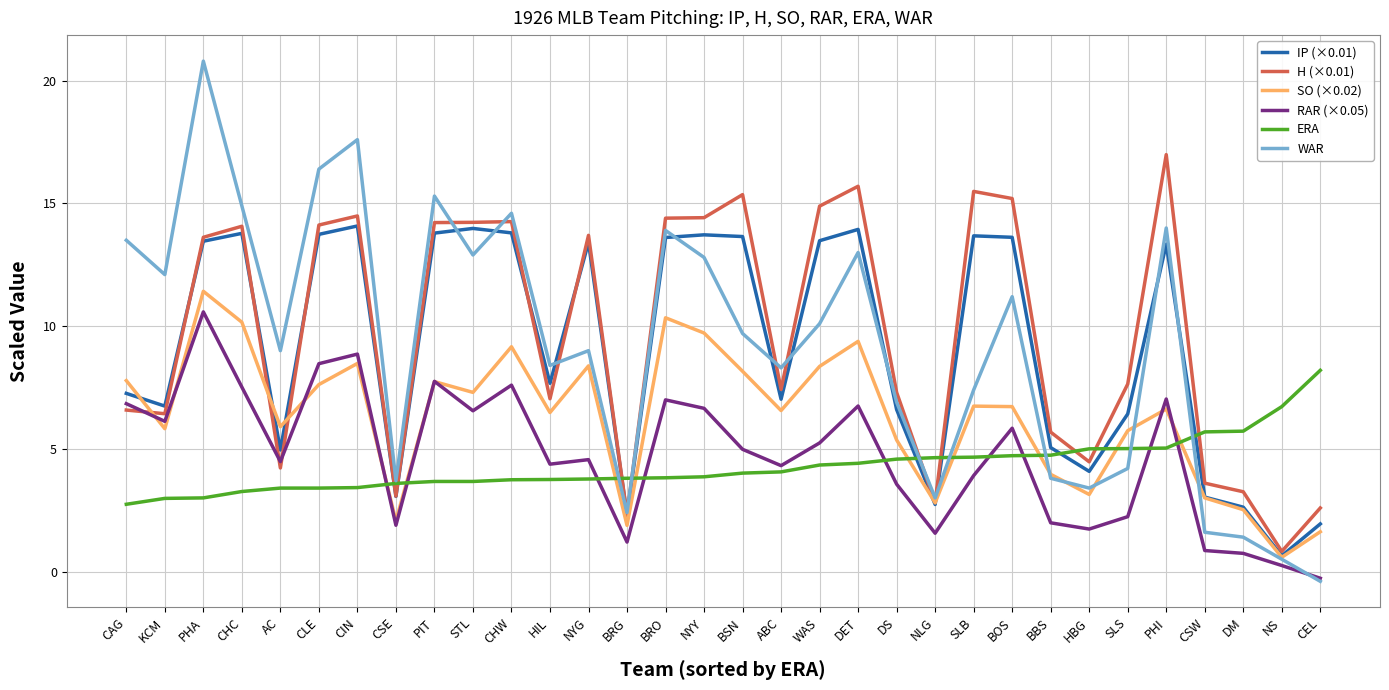

Is it true that WAR equals -0.4 at CEL?

True